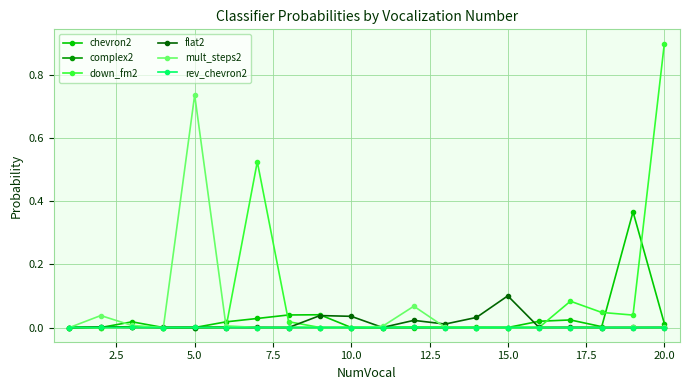

Which series has the widest spread of values?

down_fm2